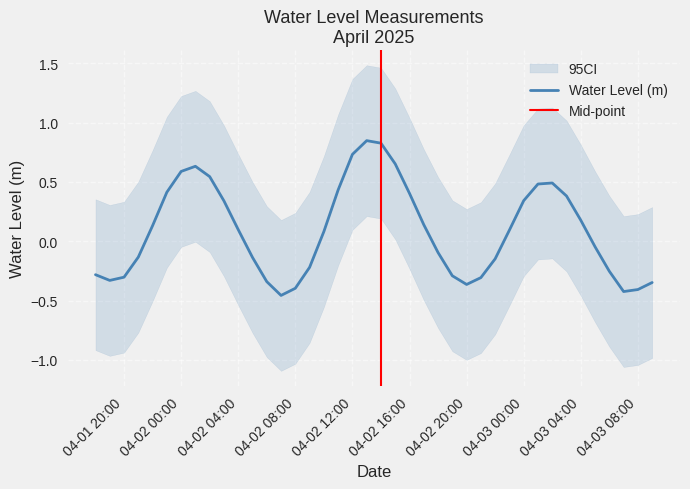

How many points are lower than both their immediate neighbors (excluding endpoints)?

4